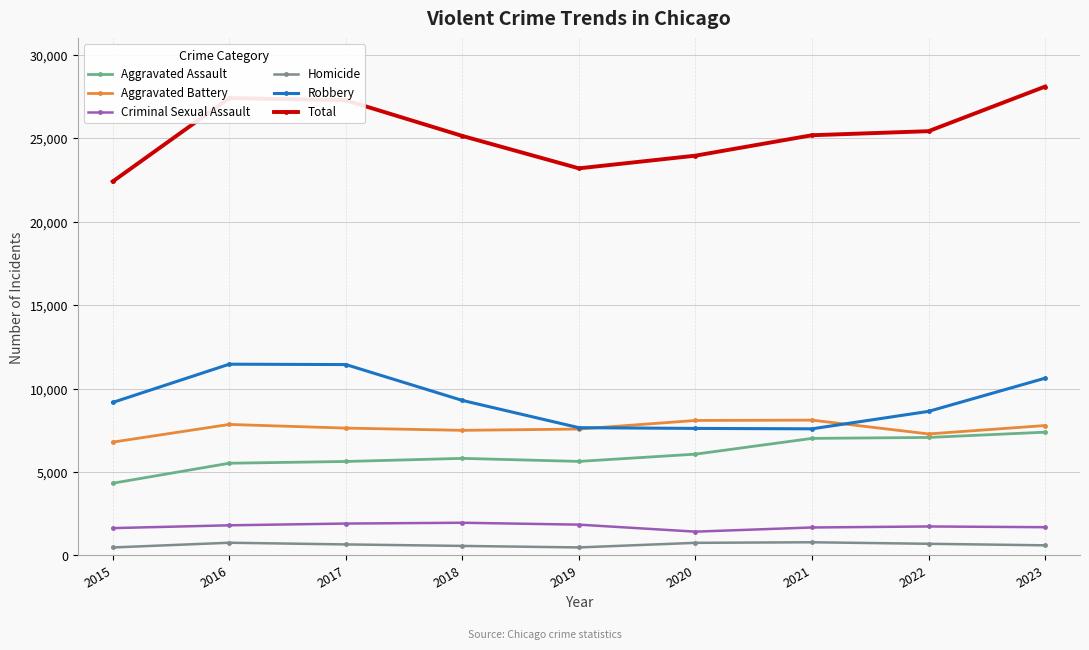

At which category does Total reach its first local valley?

2019